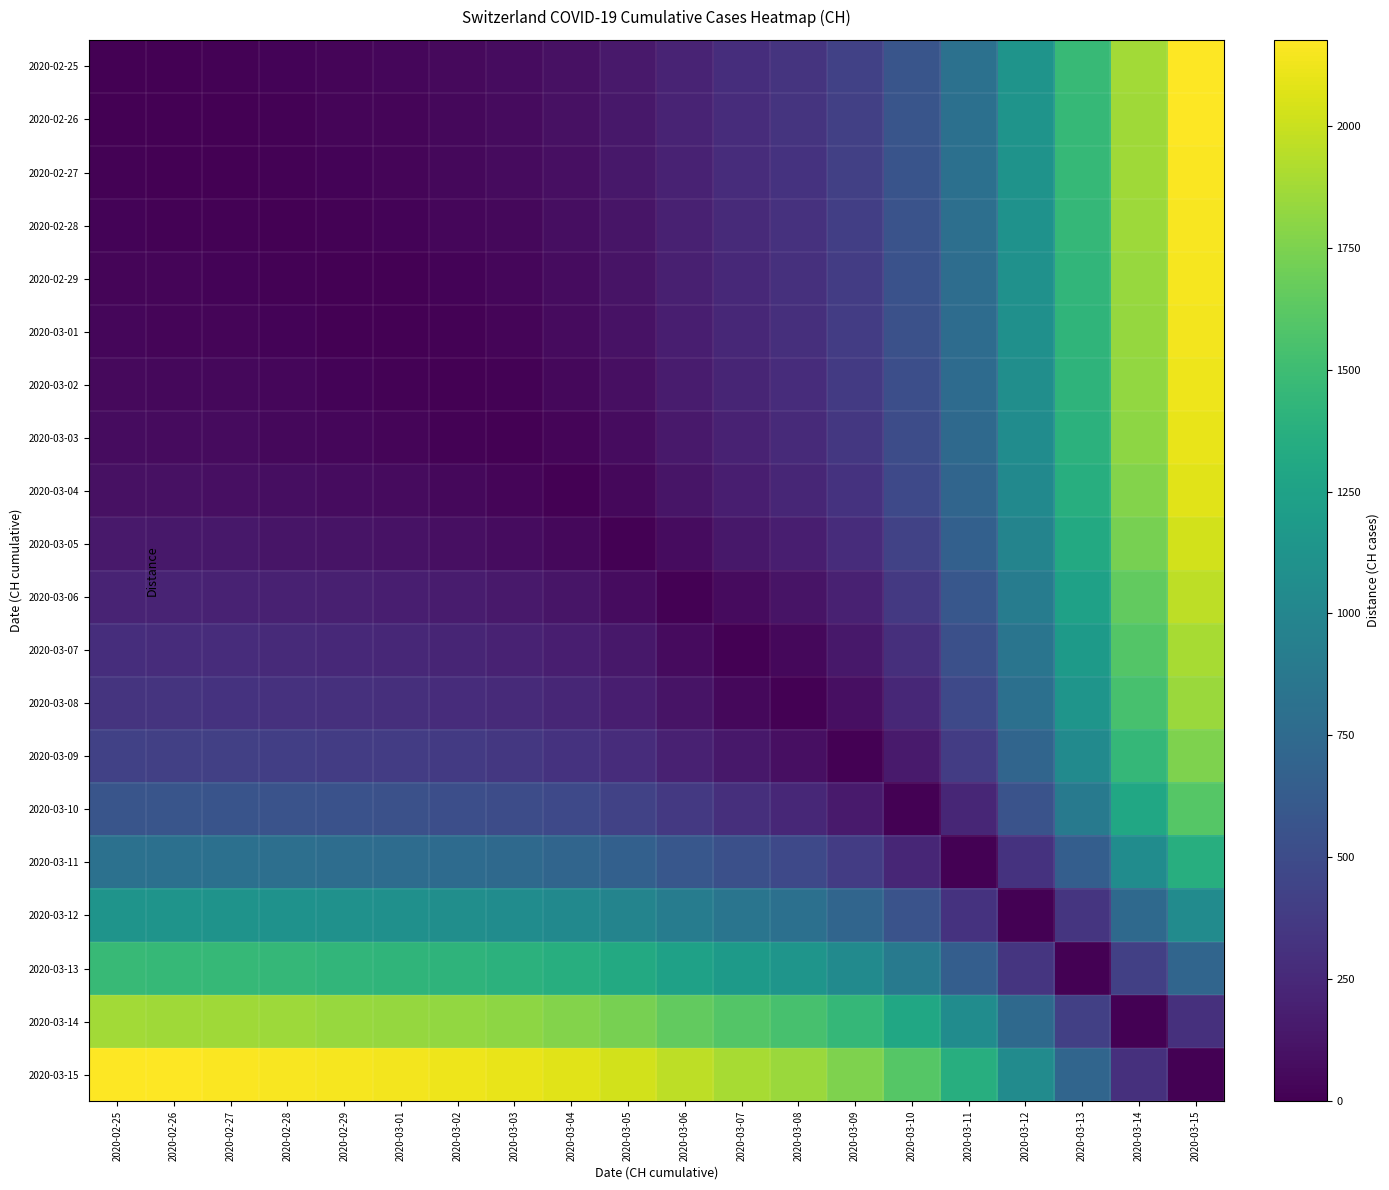

Which category has the highest value across all series?

2020-03-15